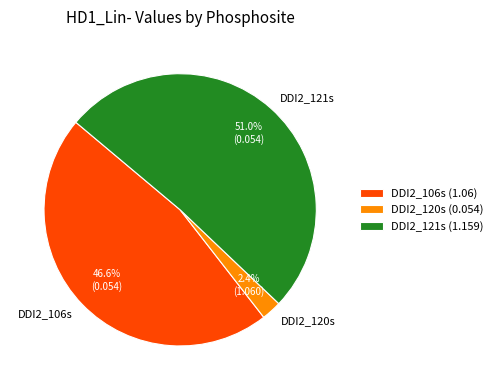

Does DDI2_120s account for over 50% of the chart?

No